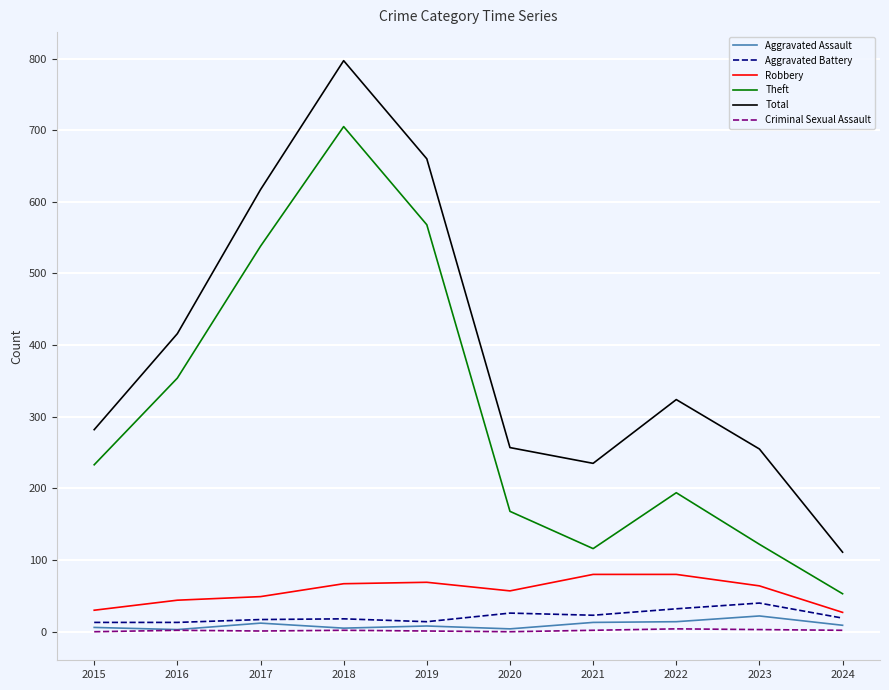

True or false: Aggravated Battery and Robbery intersect in this chart.

False